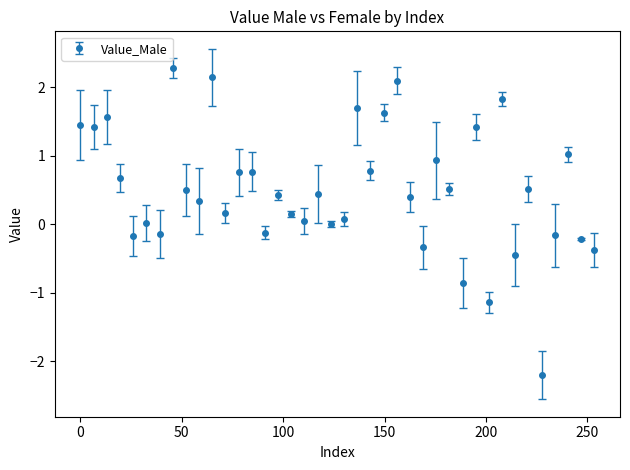

What is the smallest value displayed?

-2.2